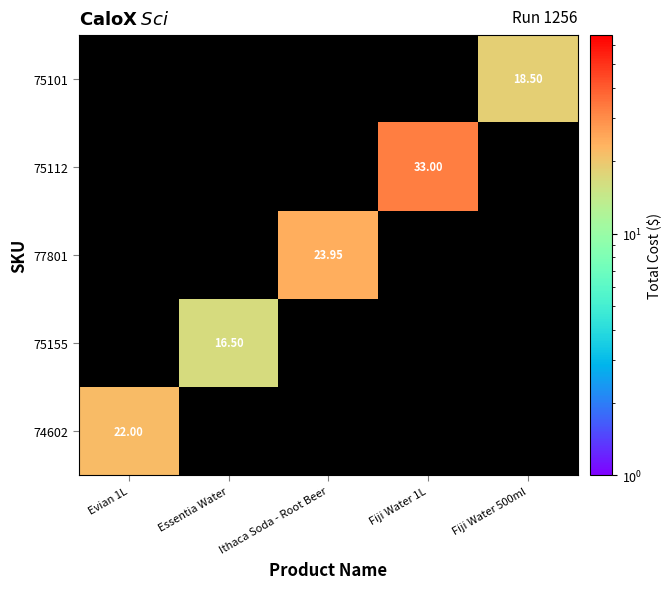

Rank the categories by 74602 value from lowest to highest.

Essentia Water, Ithaca Soda - Root Beer, Fiji Water 1L, Fiji Water 500ml, Evian 1L